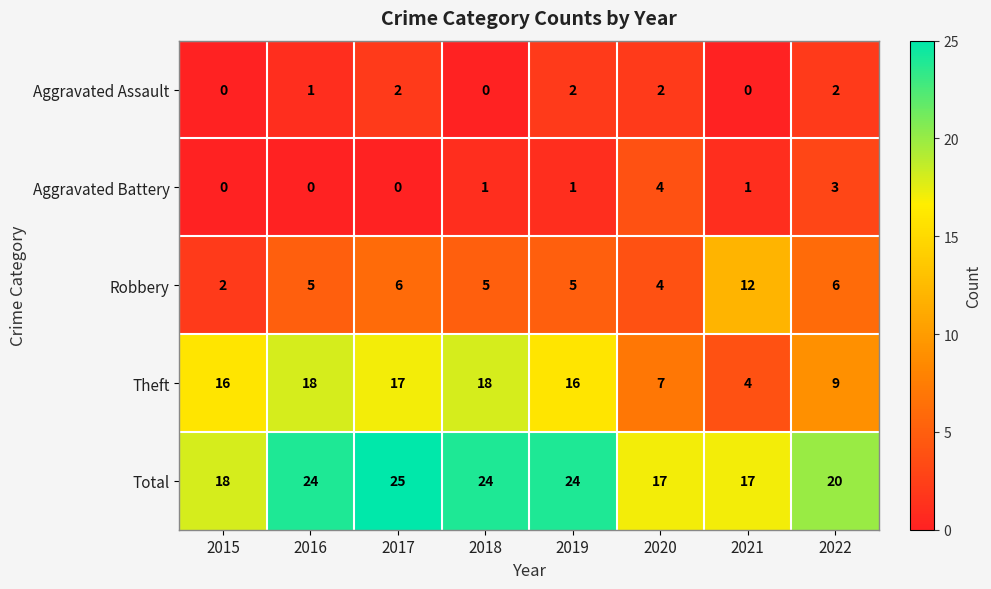

What is the spread (max minus min) of values at 2016?

24